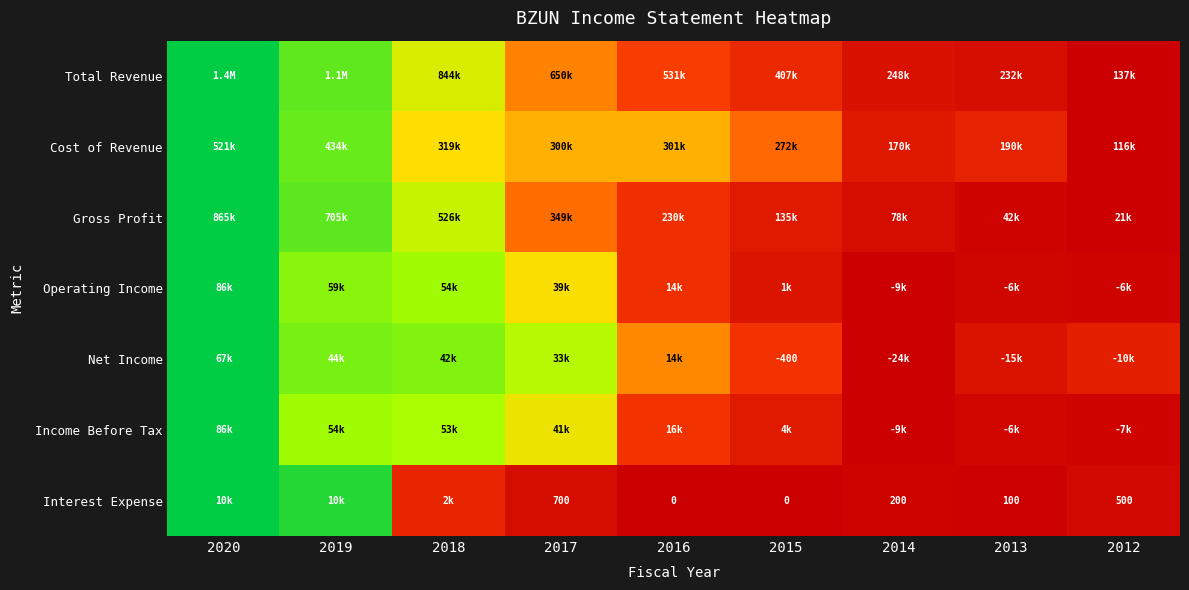

Is the value of Net Income at 2020 greater than the value of Interest Expense at 2020?

No